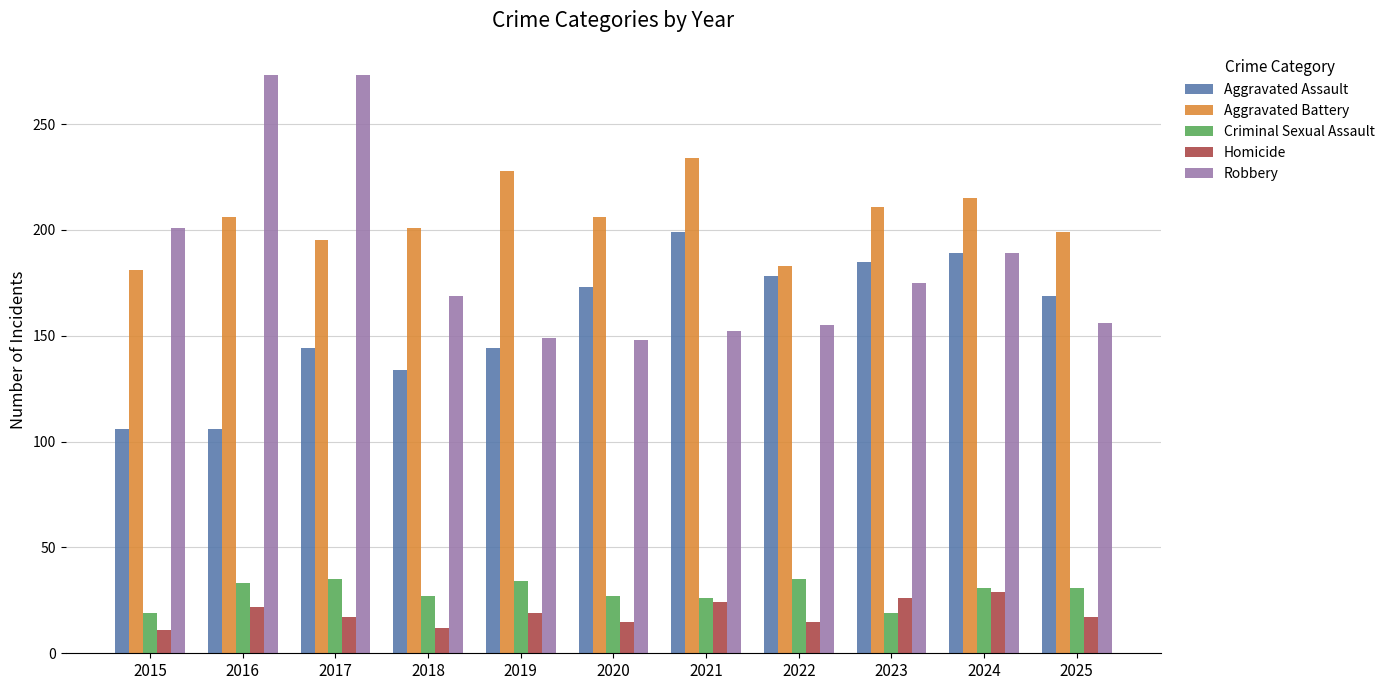

What is the highest value of the Homicide series?

29